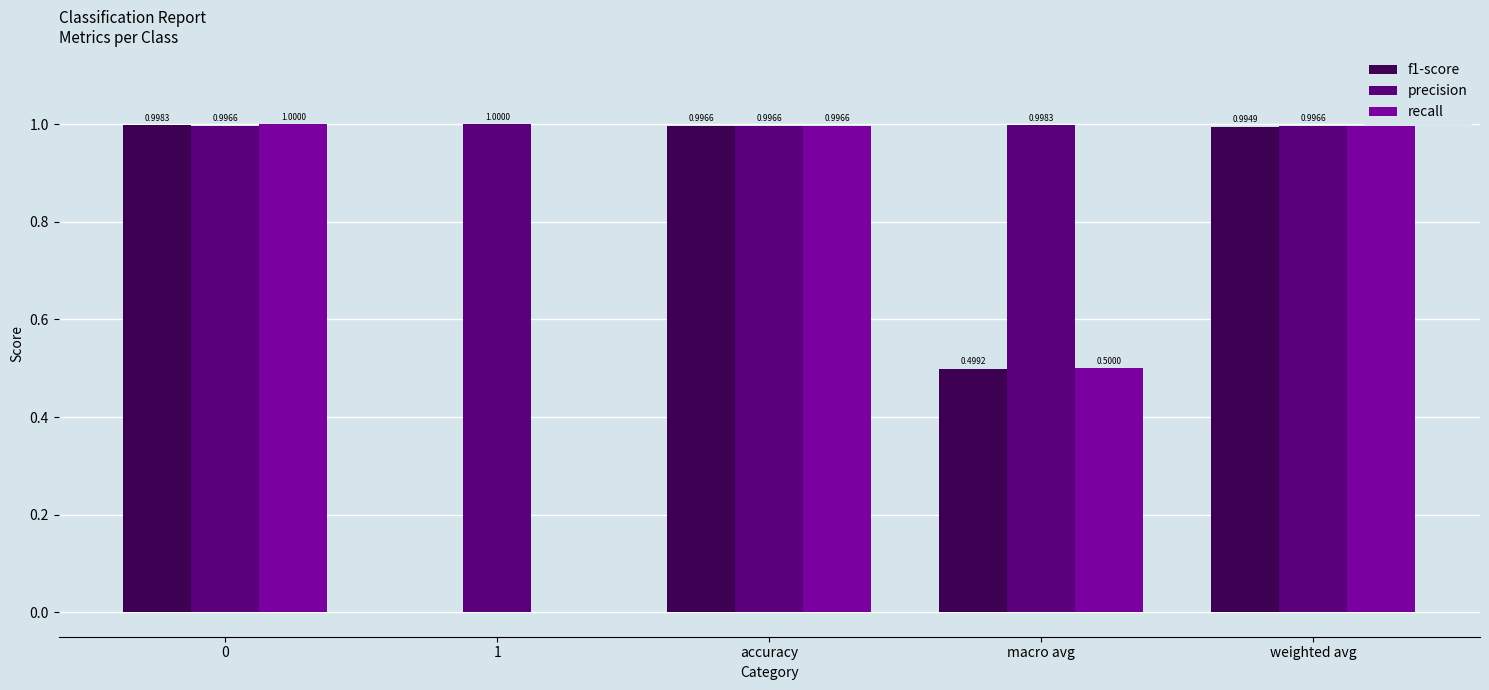

Which series has the largest total across all categories?

precision